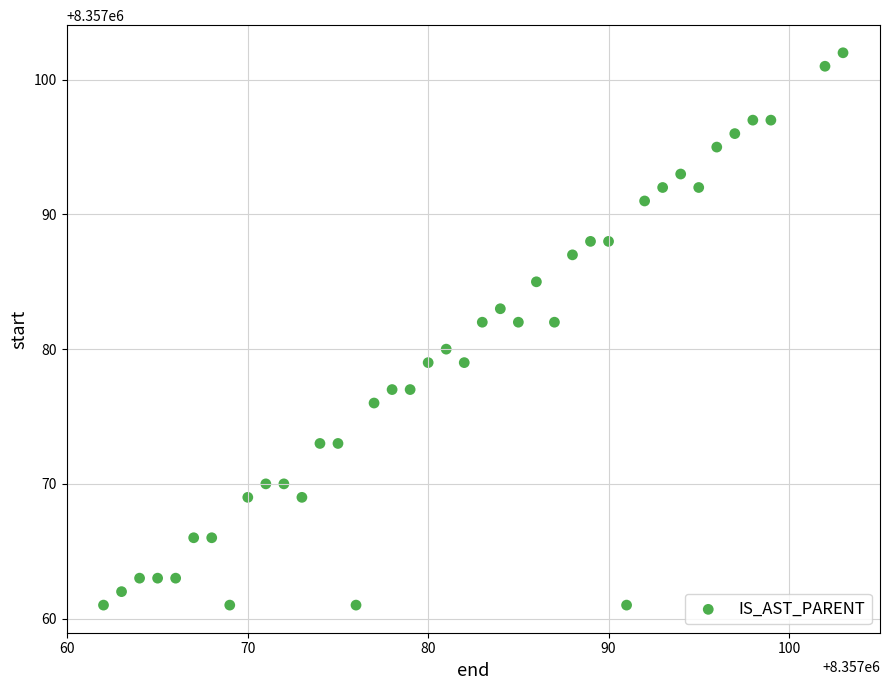

What is the range of X values (max minus min)?

41